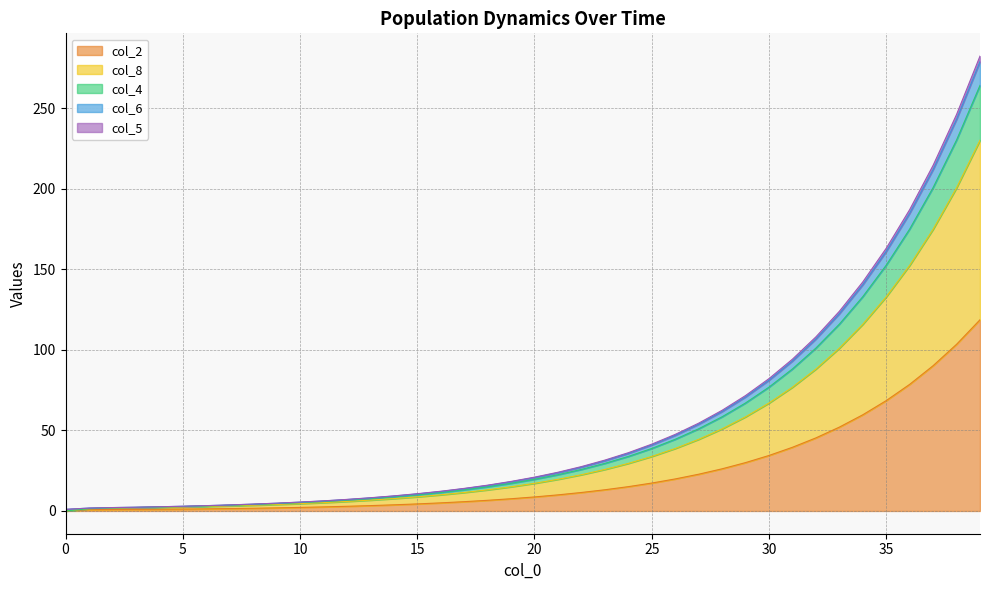

Which has a higher value, 35 or 27?

35